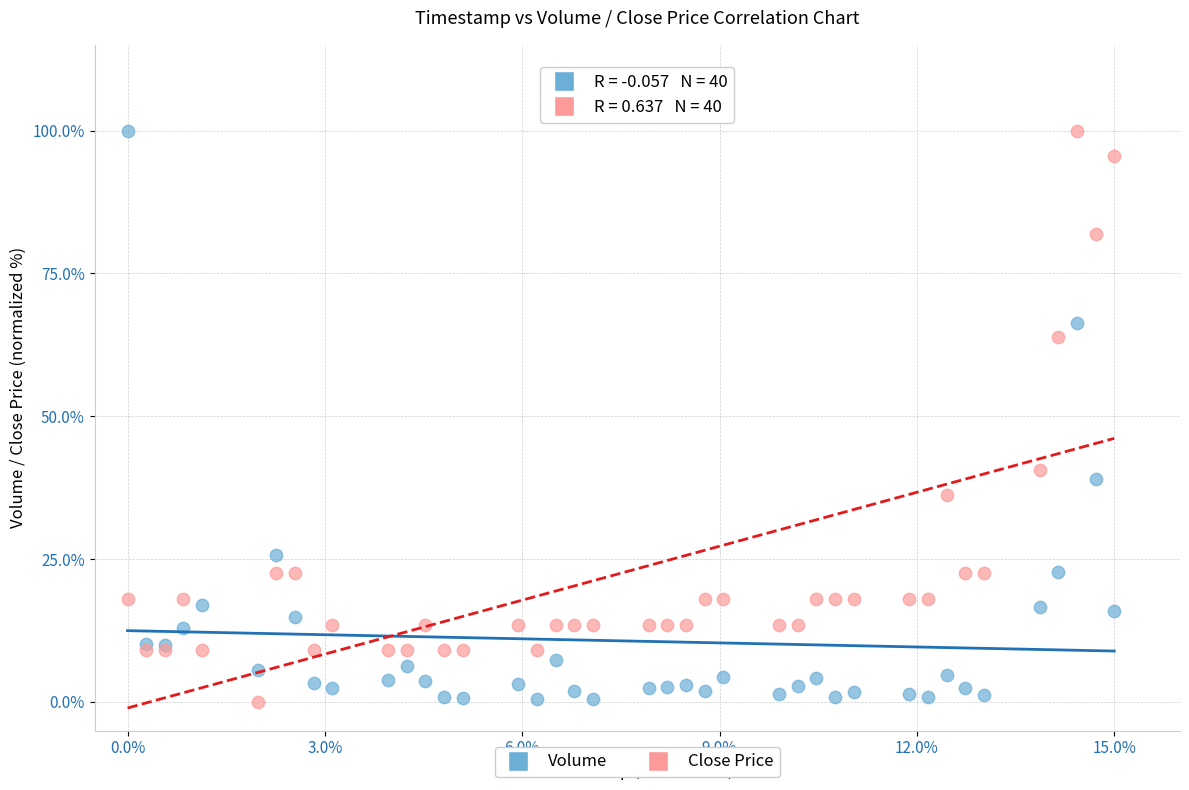

In the Volume series, what Y value is closest to 50?

39.1